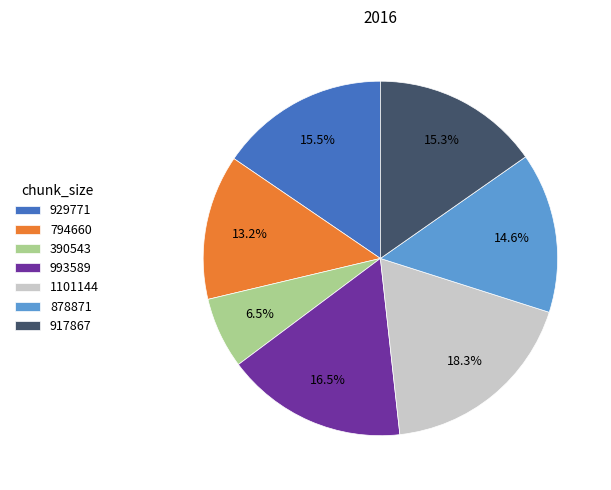

To the nearest percent, what is the combined percentage of 929771 and 1101144?

34%